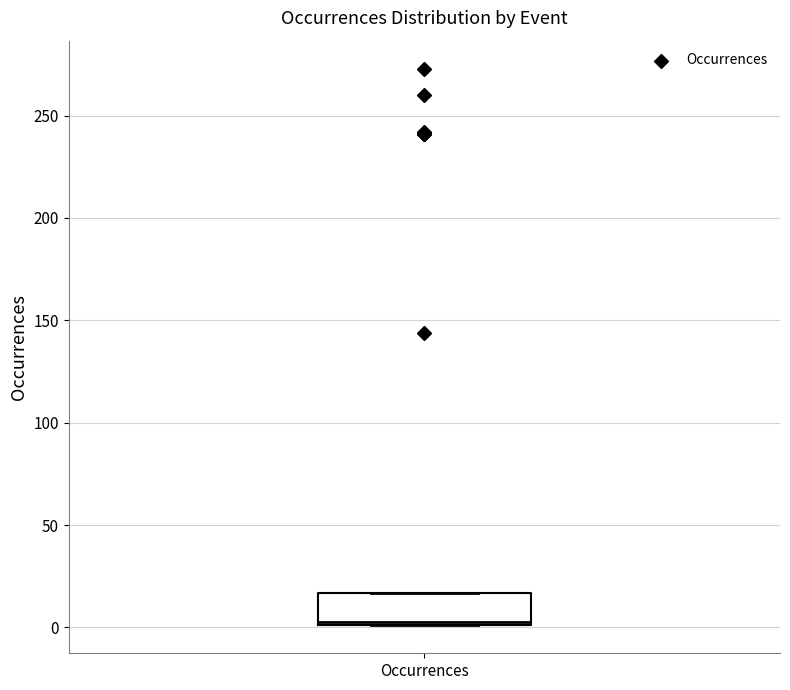

Transcribe this box plot: give where the median line is, the range the box spans, and where the two whiskers end, as read against the y-axis. The values are not printed on the chart, so give them approximately, as read against the axis.

median 5, box 0 to 15, whiskers 0 to 15